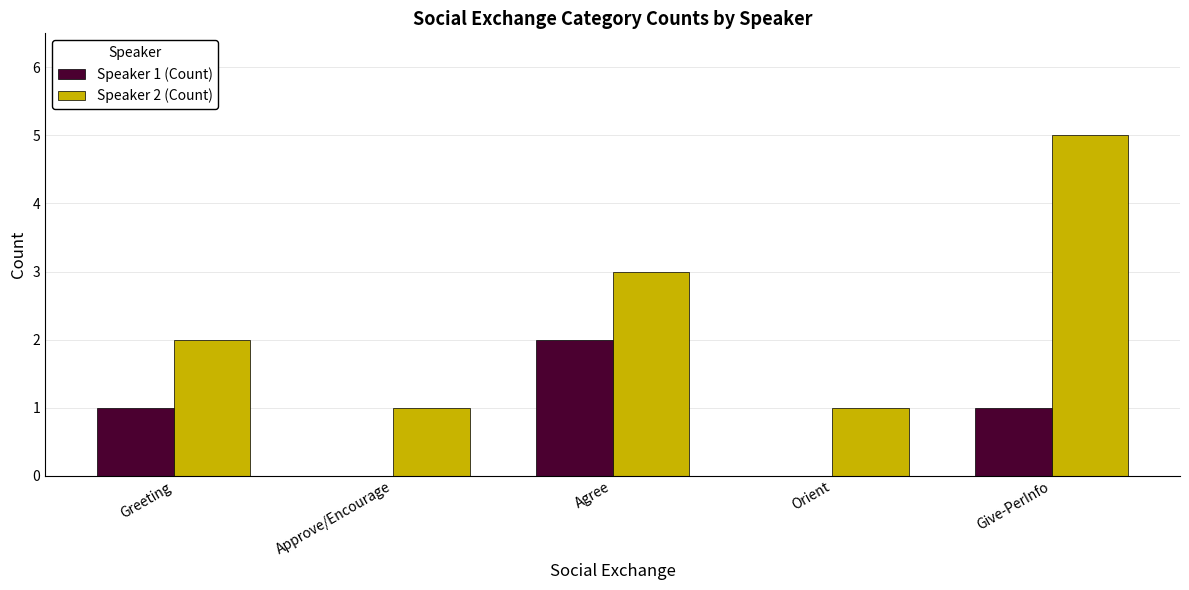

Is it true that Speaker 2 (Count) equals 2 at Agree?

False